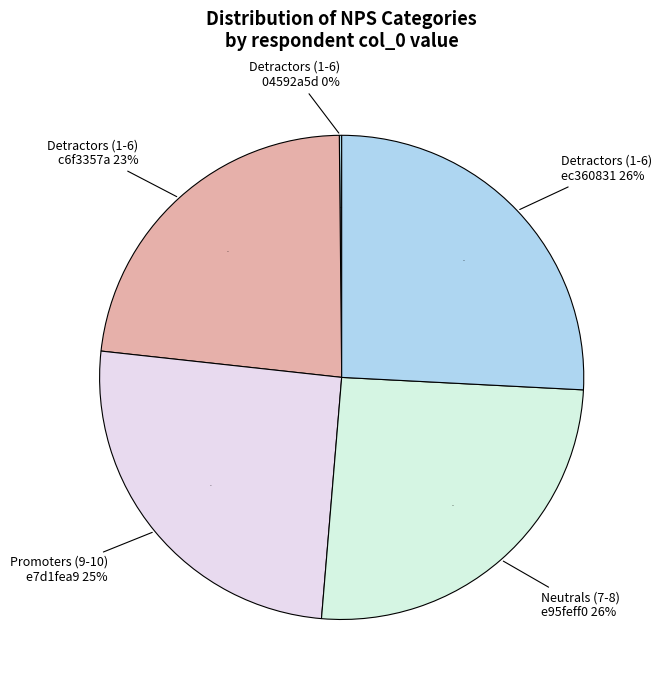

Is there any slice that represents more than half of the pie?

No